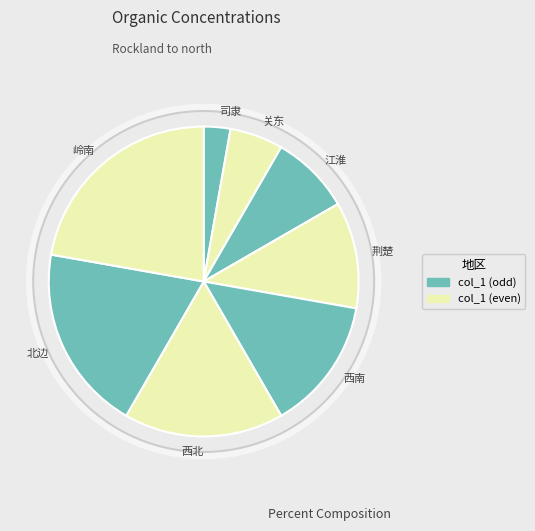

Is the sum of 西北 and 荆楚 greater than half?

No